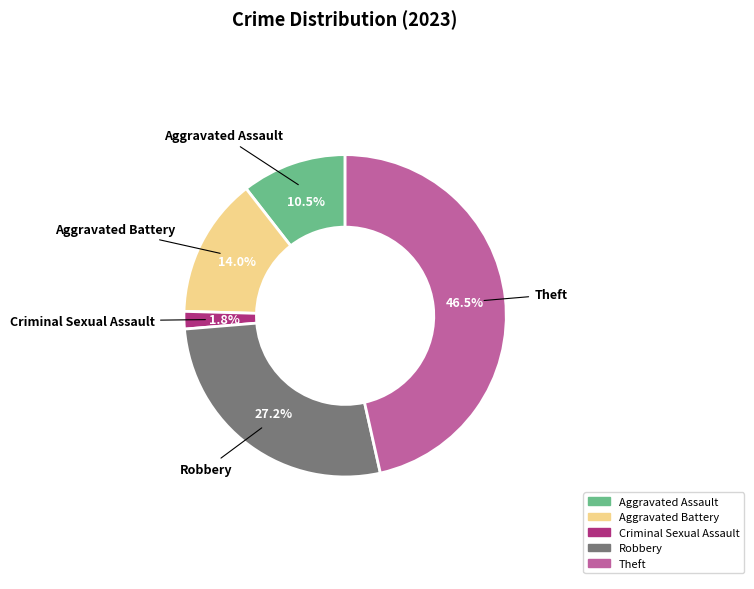

The Robbery slice represents 27% of the pie. True or false?

True